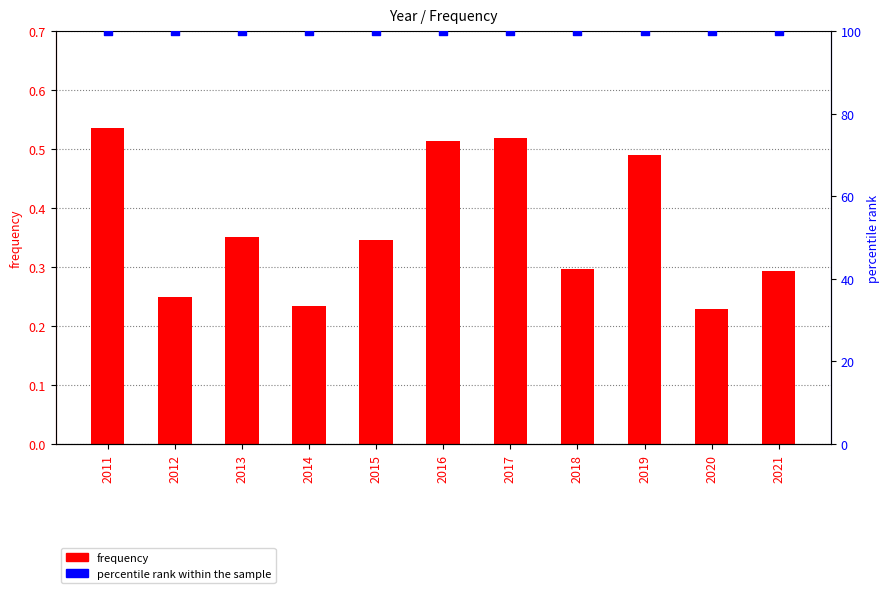

Which series contains the highest Y value?

percentile rank within the sample